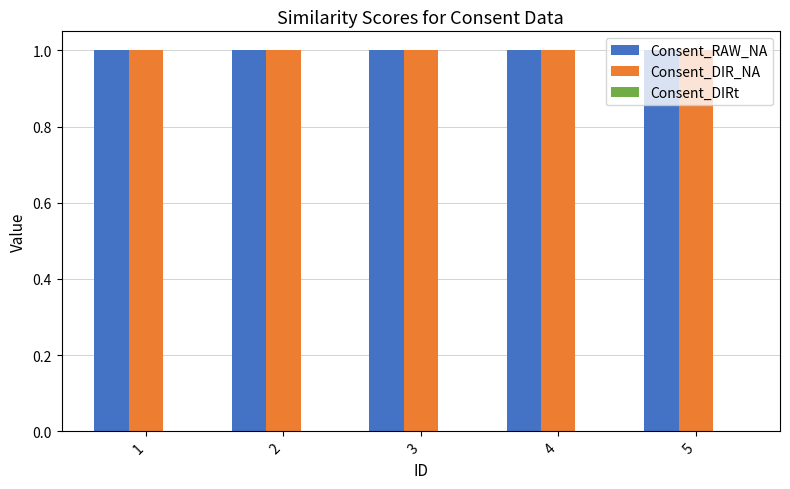

Reading left to right, transcribe all the data shown in this chart.

Consent_RAW_NA: 1	1	1	1	1
Consent_DIR_NA: 1	1	1	1	1
Consent_DIRt: 0	0	0	0	0